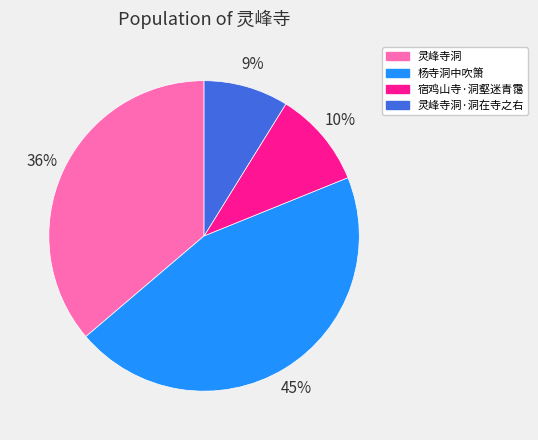

Is 宿鸡山寺·洞壑迷青霭 the majority of the pie?

No